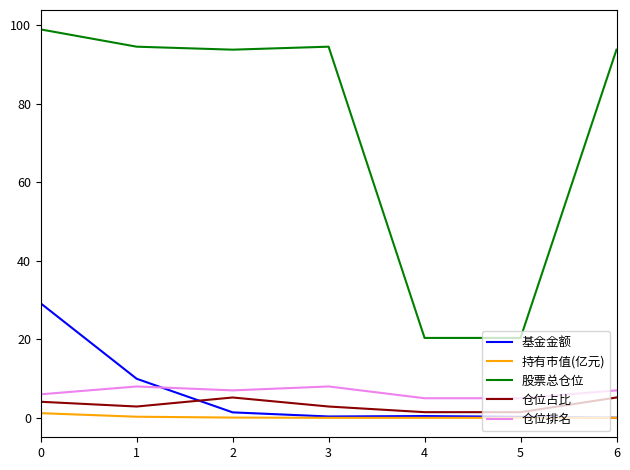

The value of 仓位占比 at 6 is 5.2. True or false?

True